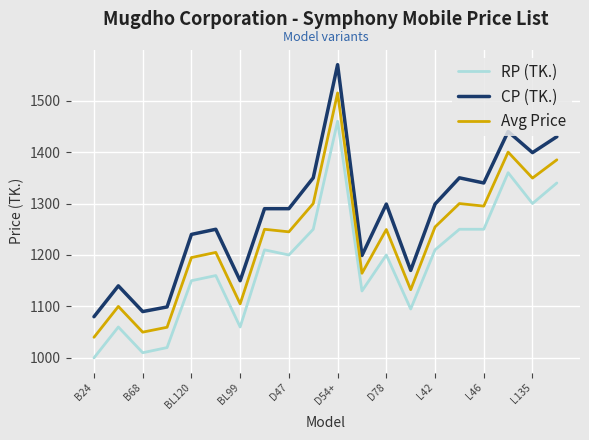

What is the sum of all Avg Price values?

24595.0